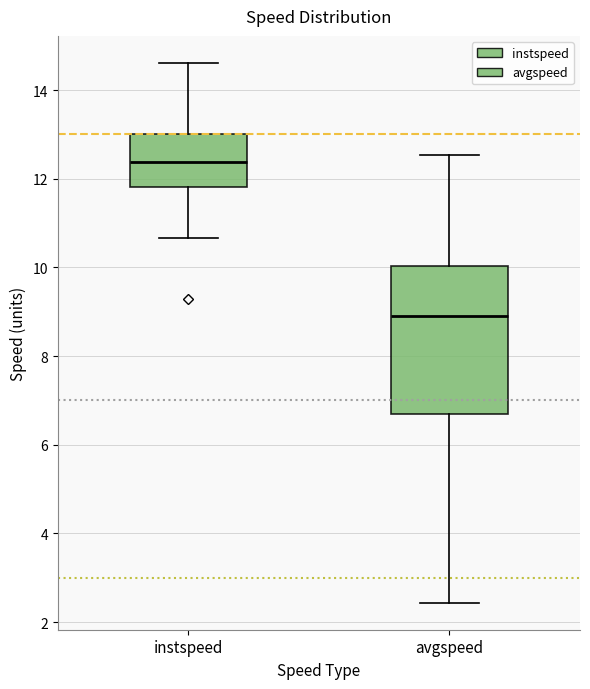

Which box has the highest median line?

instspeed